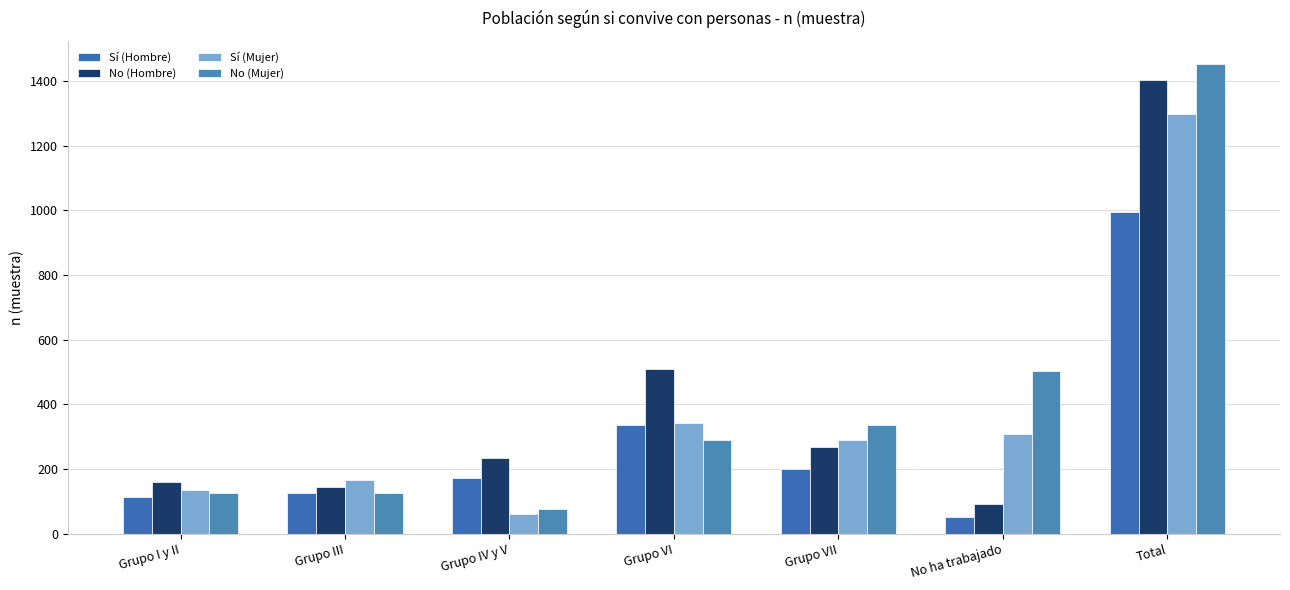

At which label does No (Mujer) reach its peak?

Total